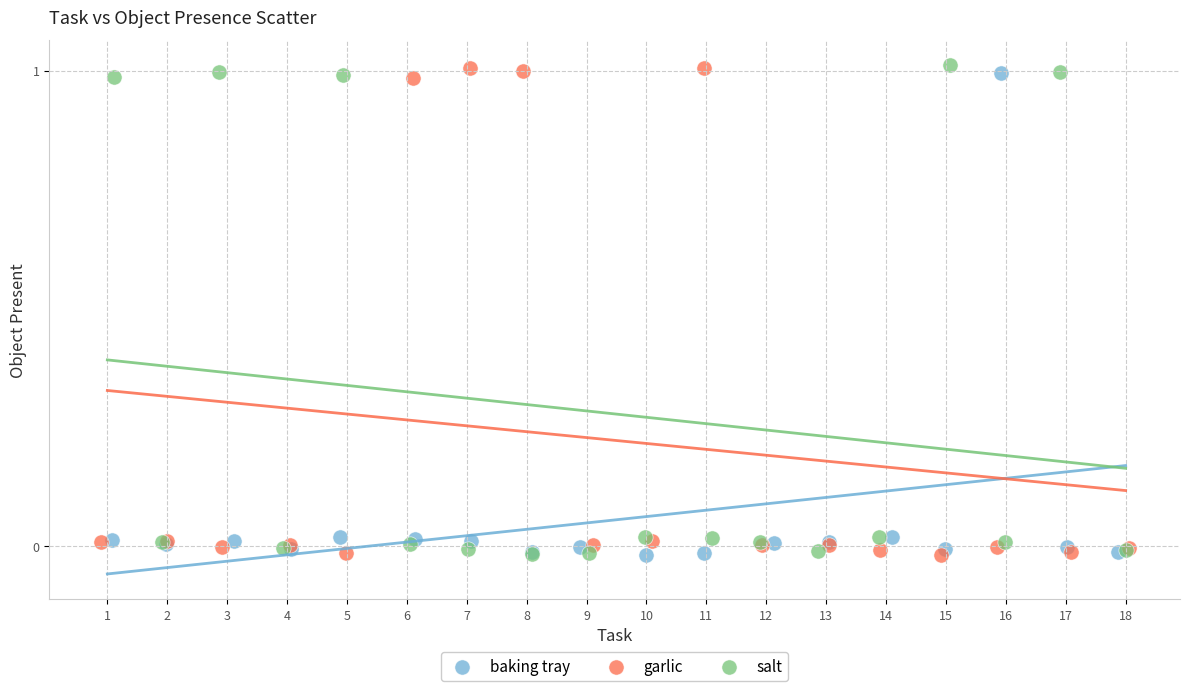

What are all the series names shown in the legend?

baking tray, garlic, salt